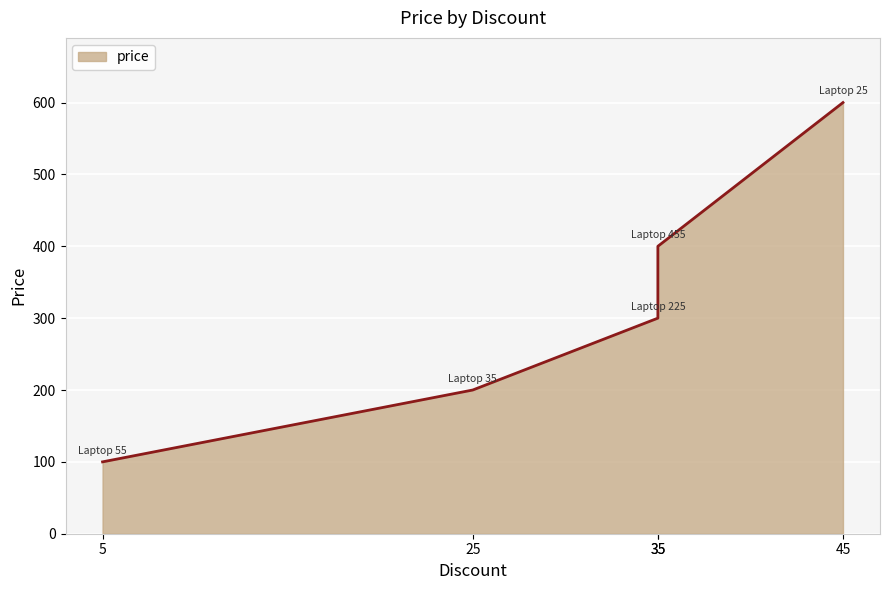

At which label is the value closest to 350?

35